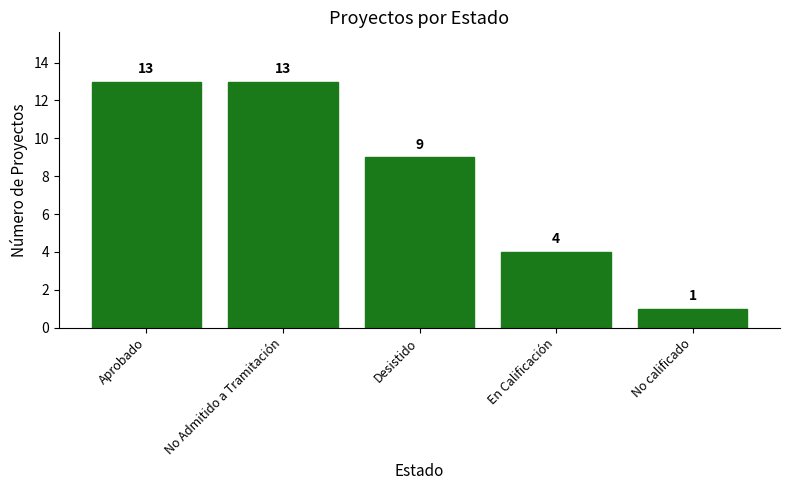

The chart shows a value of 13 at Aprobado. True or false?

True